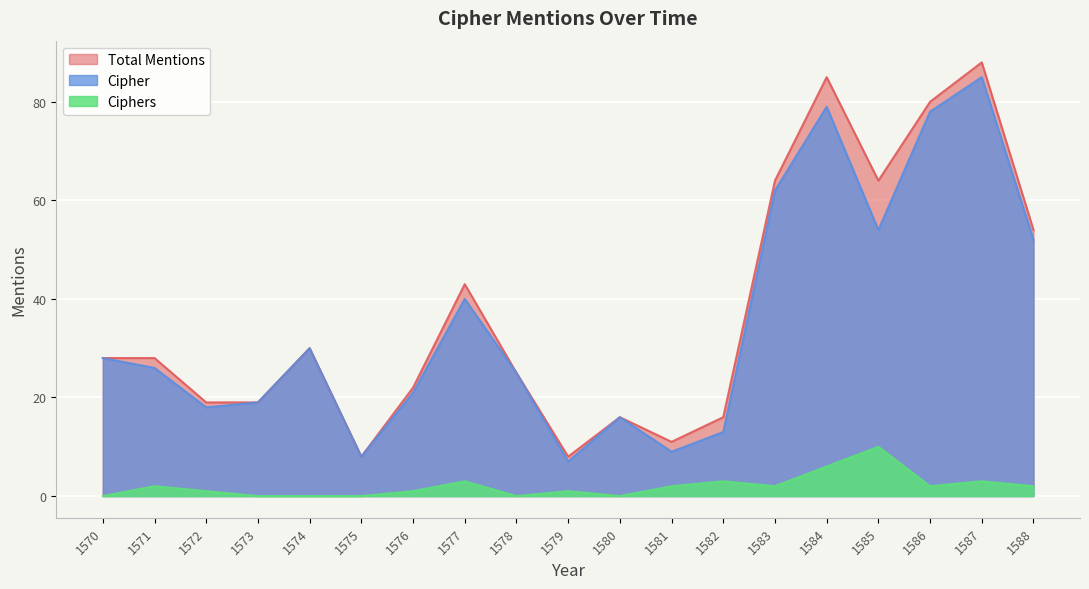

Where is Ciphers nearest to the value 5?

1584